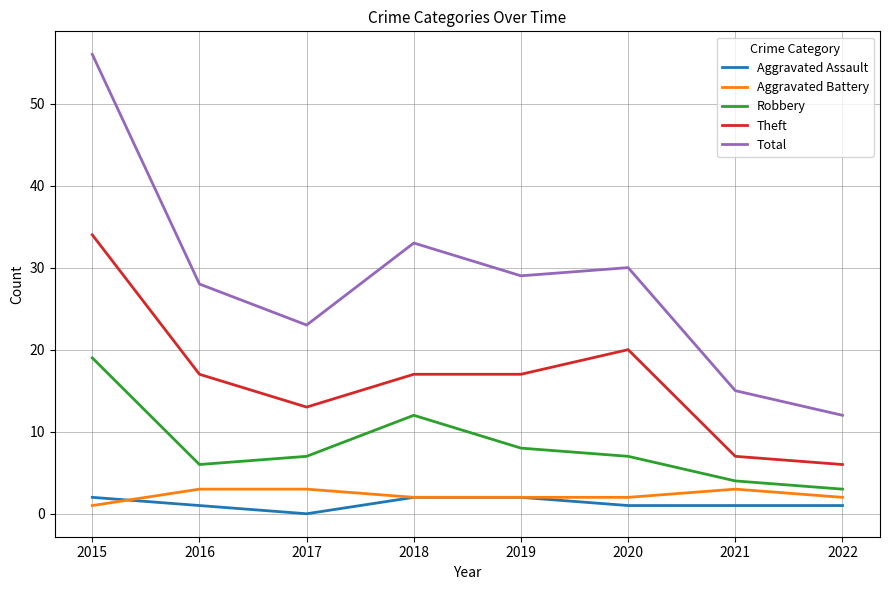

At which label does Robbery first exceed 7?

2015